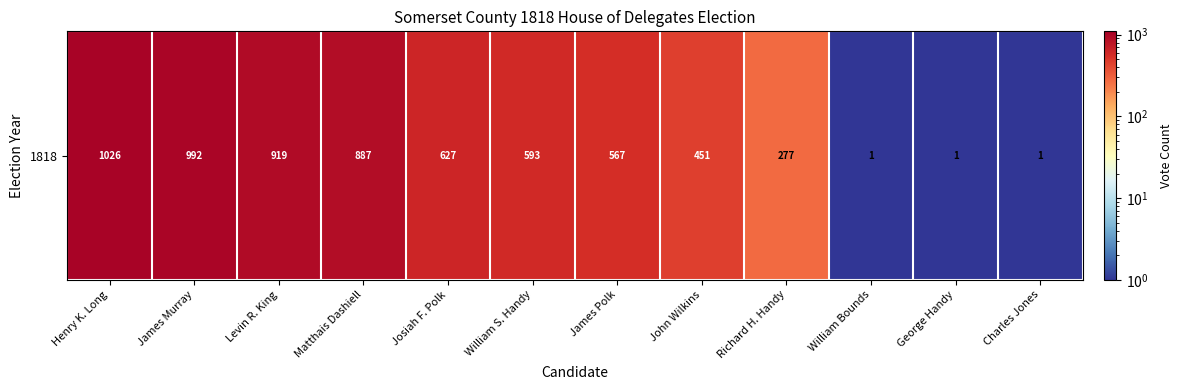

True or false: the data shows 277 at Richard H. Handy.

True